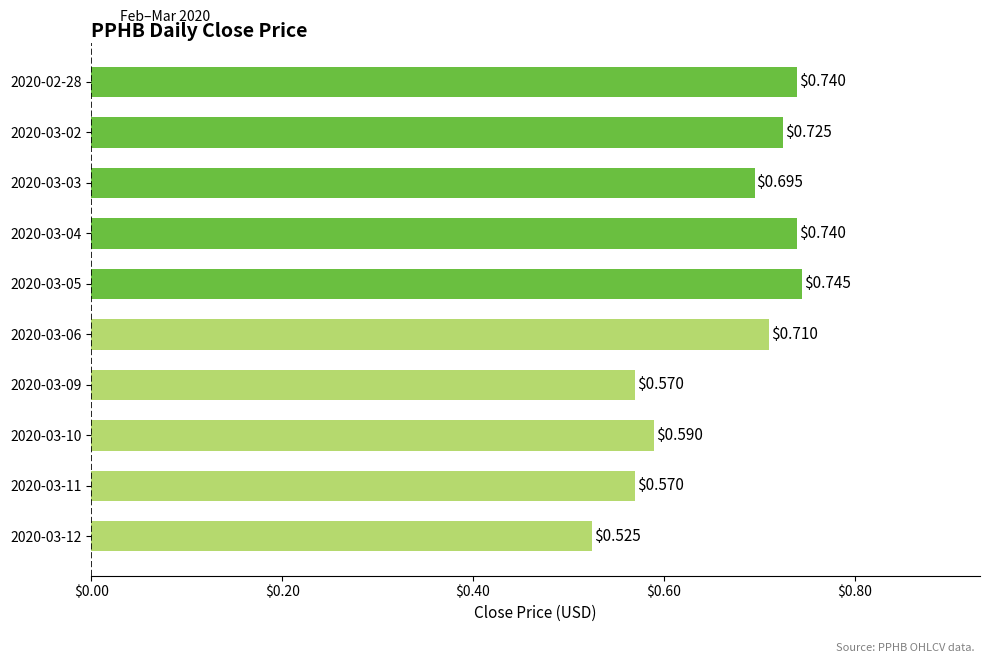

Which has a higher value, 2020-03-05 or 2020-03-09?

2020-03-05